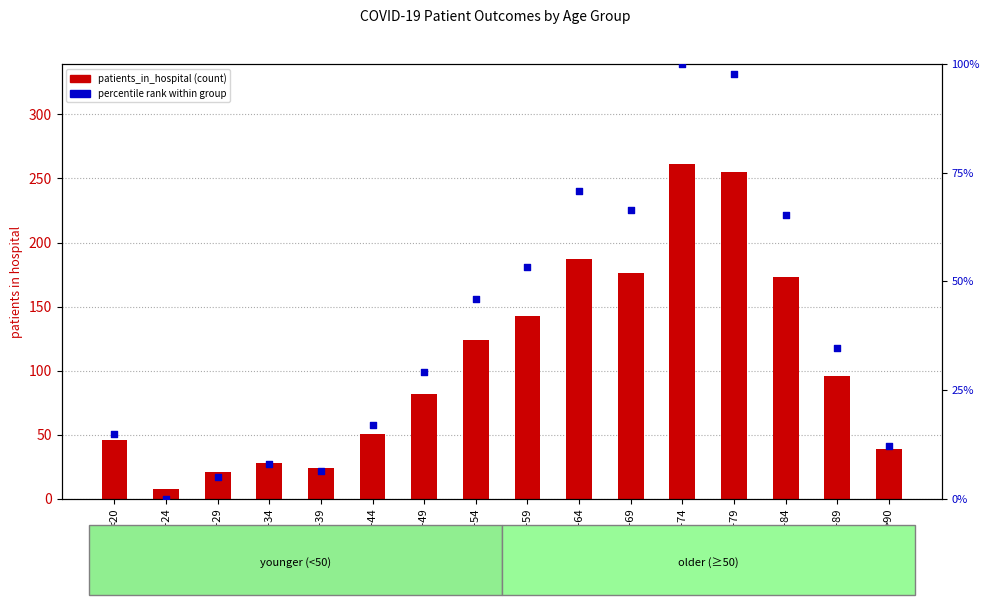

What is the total value across all series at 70-74?

361.0